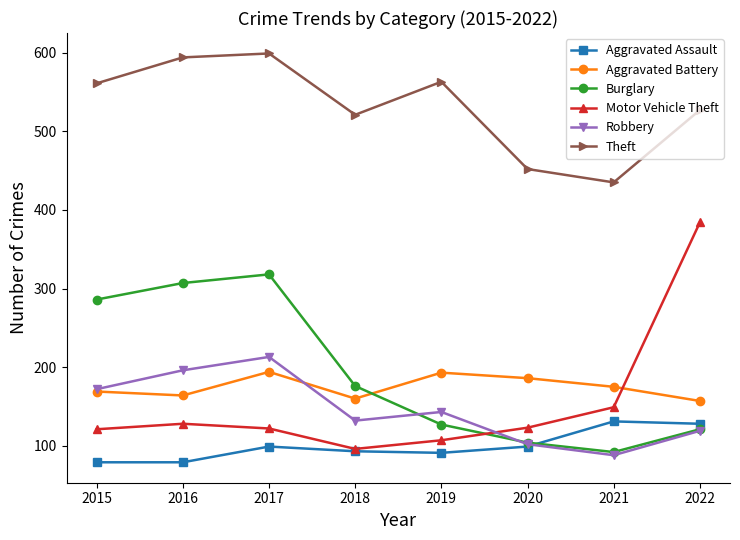

Which category has the highest value across all series?

2017